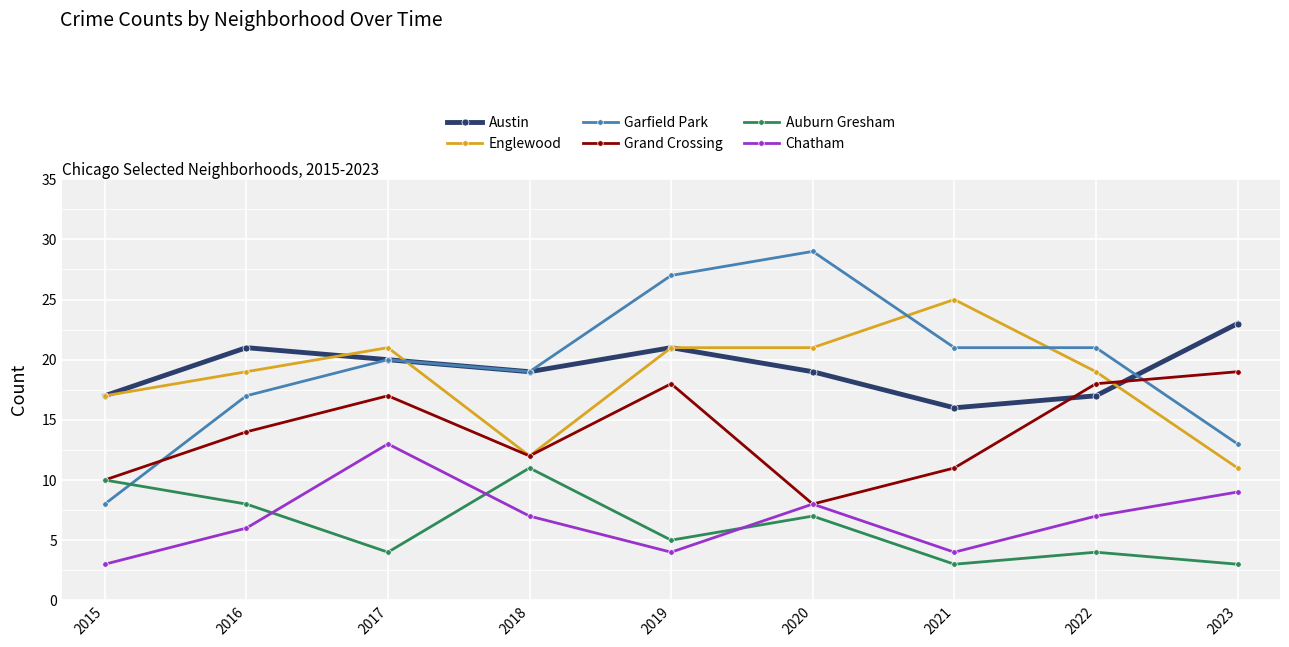

Is the value of Auburn Gresham at 2015 greater than the value of Grand Crossing at 2019?

No